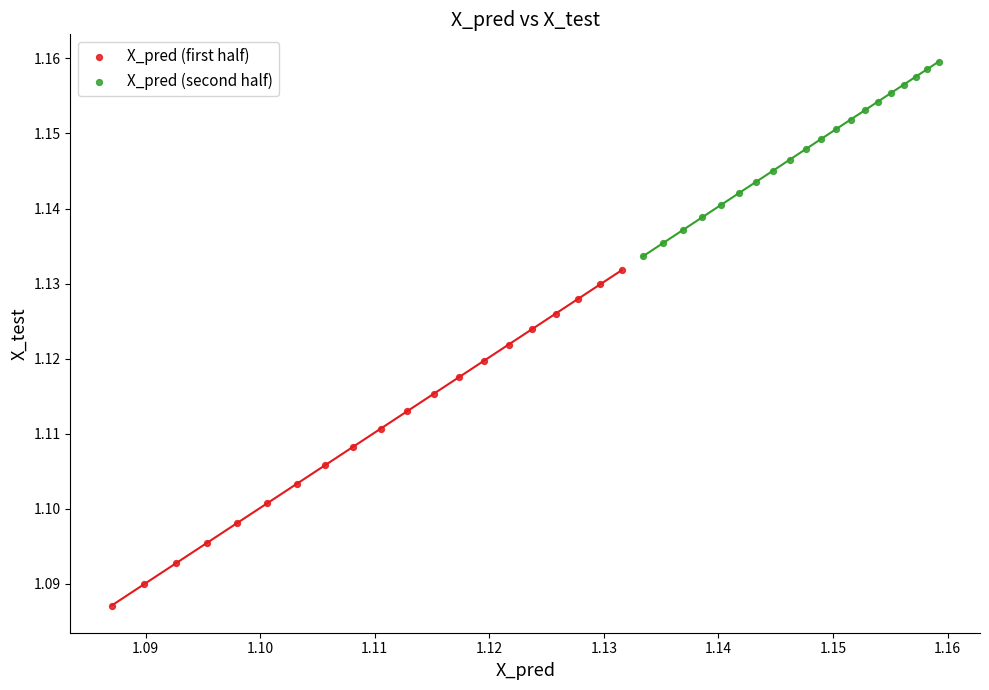

Which series reaches the maximum Y coordinate?

X_pred (second half)